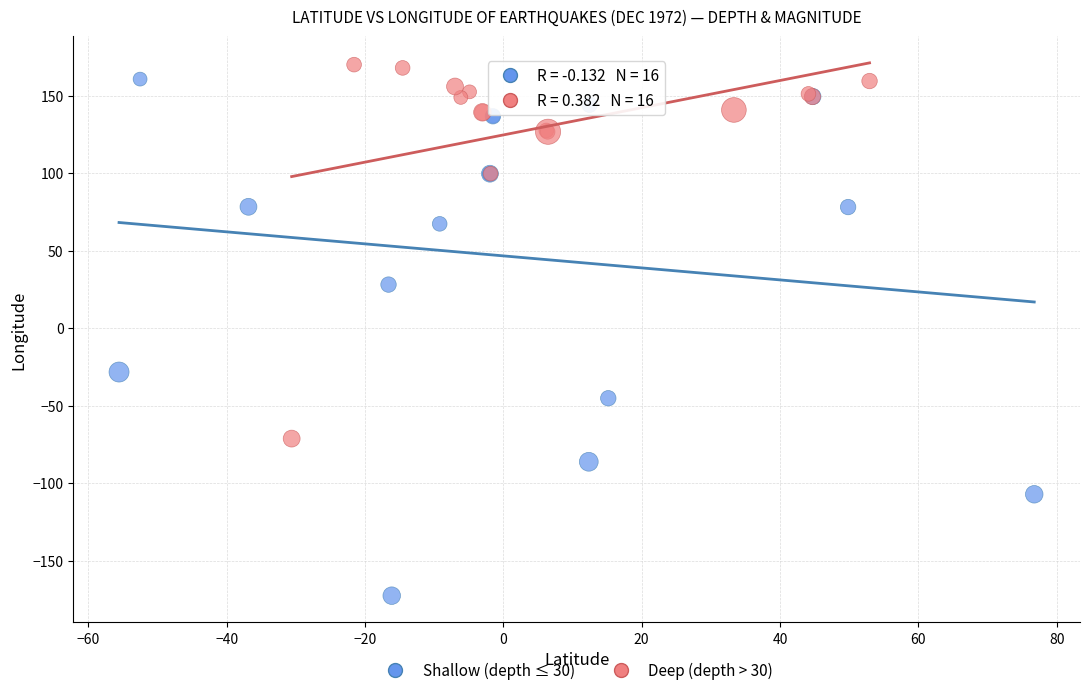

Which series contains the lowest Y value?

Shallow (depth ≤ 30)